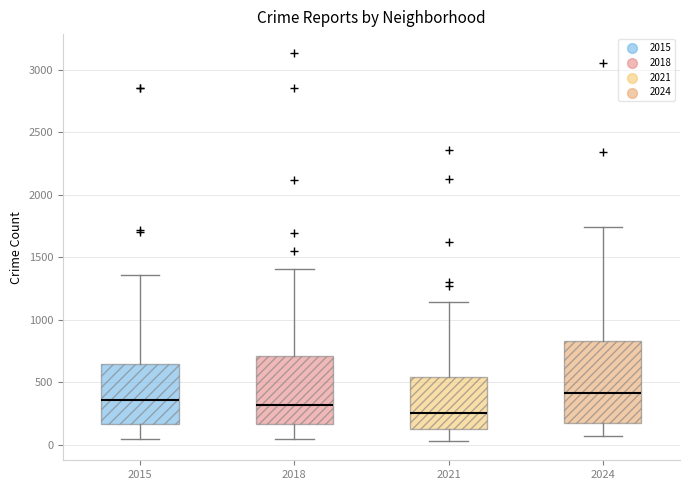

Reading left to right, transcribe this box plot: for each box, give where its median line is, the range the box spans, and where its two whiskers end, as read against the y-axis. The values are not printed on the chart, so give them approximately, as read against the axis.

2015: median 350, box 150 to 650, whiskers 50 to 1350
2018: median 300, box 150 to 700, whiskers 50 to 1400
2021: median 250, box 100 to 550, whiskers 50 to 1150
2024: median 400, box 200 to 850, whiskers 50 to 1750